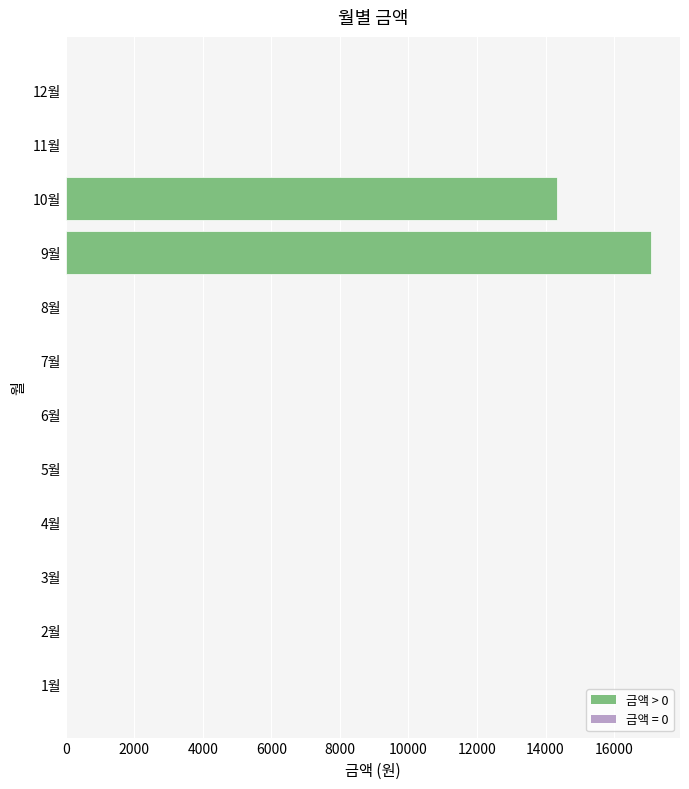

Reading bottom to top, extract all data points from this chart.

1월=0	2월=0	3월=0	4월=0	5월=0	6월=0	7월=0	8월=0	9월=17070	10월=14340	11월=0	12월=0